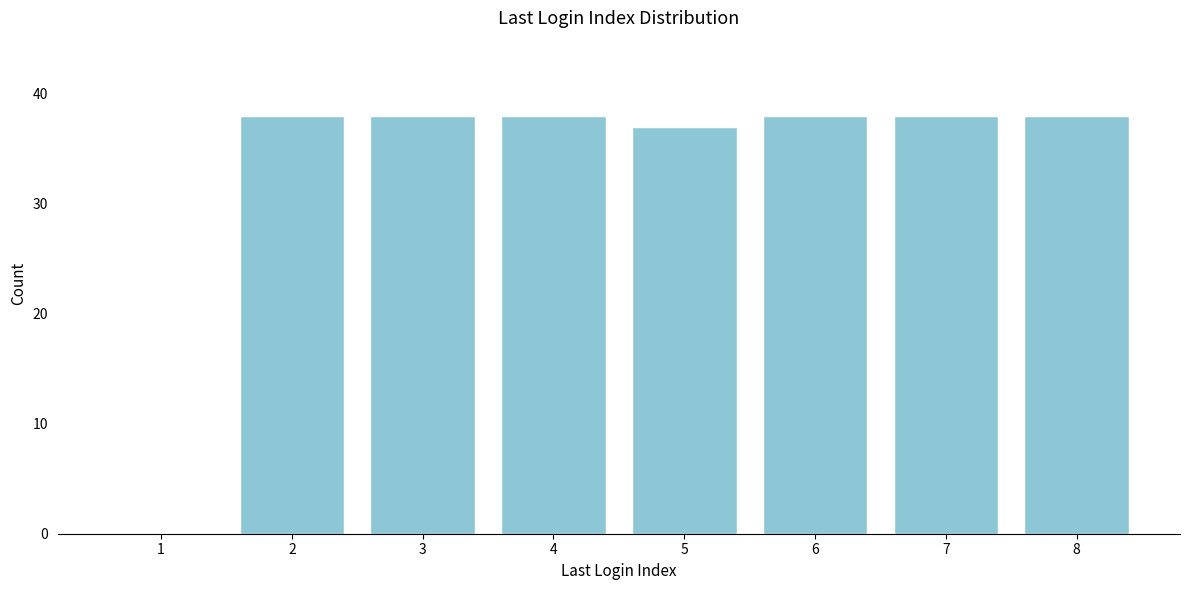

Reading left to right, extract all data points from this chart.

1=0	2=38	3=38	4=38	5=37	6=38	7=38	8=38